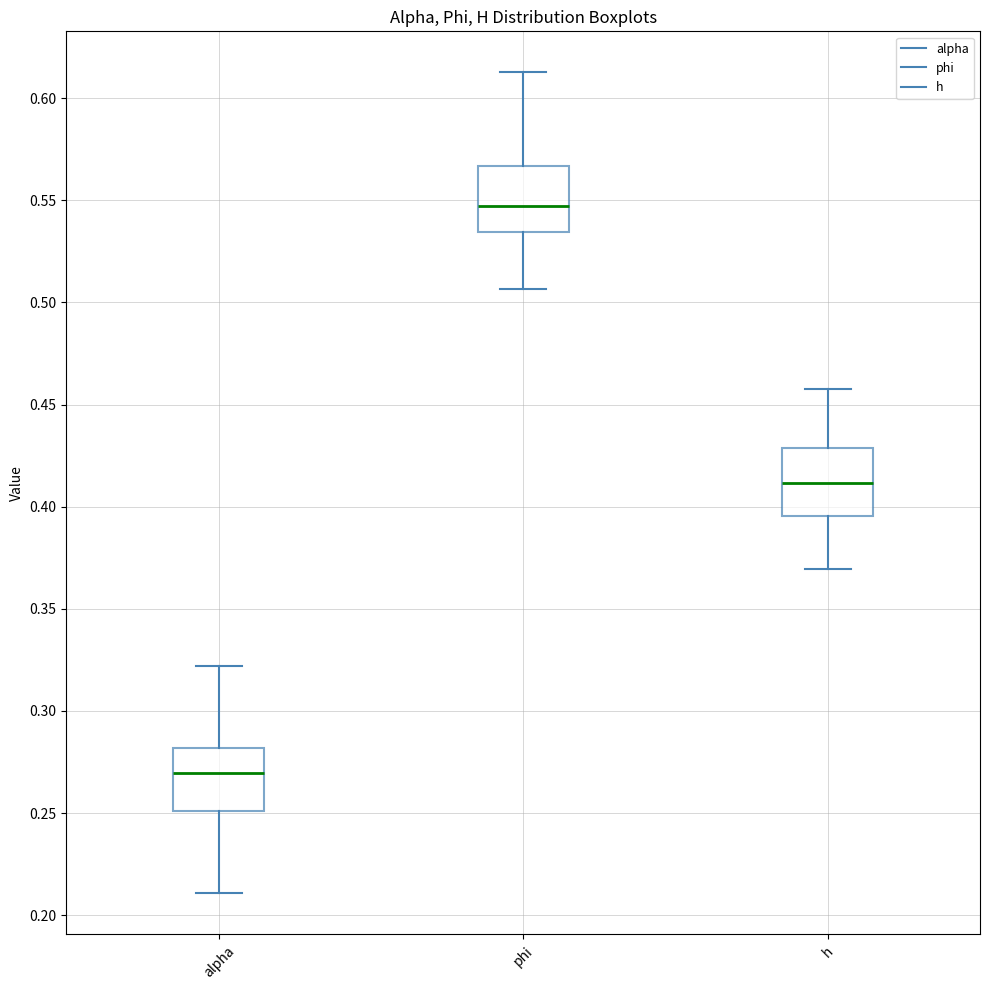

Reading left to right, read every box against the y-axis: the position of its median line, the range the box covers, and the ends of its whiskers. The values are not printed on the chart, so give them approximately, as read against the axis.

alpha: median 0.270, box 0.250 to 0.280, whiskers 0.210 to 0.320
phi: median 0.545, box 0.535 to 0.565, whiskers 0.505 to 0.615
h: median 0.410, box 0.395 to 0.430, whiskers 0.370 to 0.455